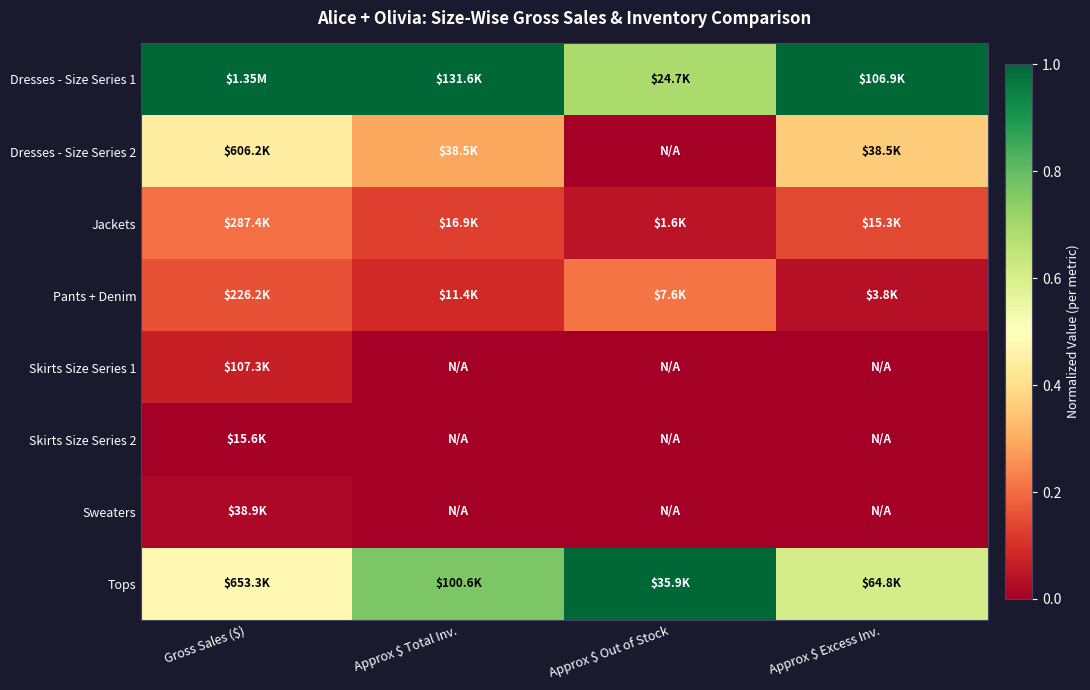

Which has a higher value, Approx $ Out of Stock or Approx $ Total Inv.?

Approx $ Total Inv.